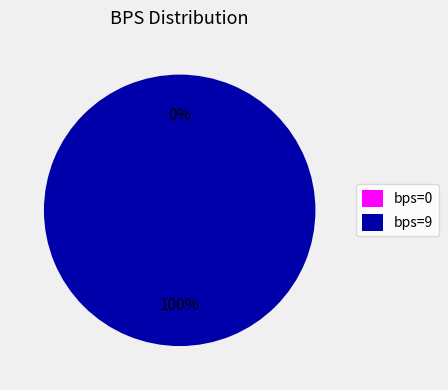

What is the majority slice?

bps=9